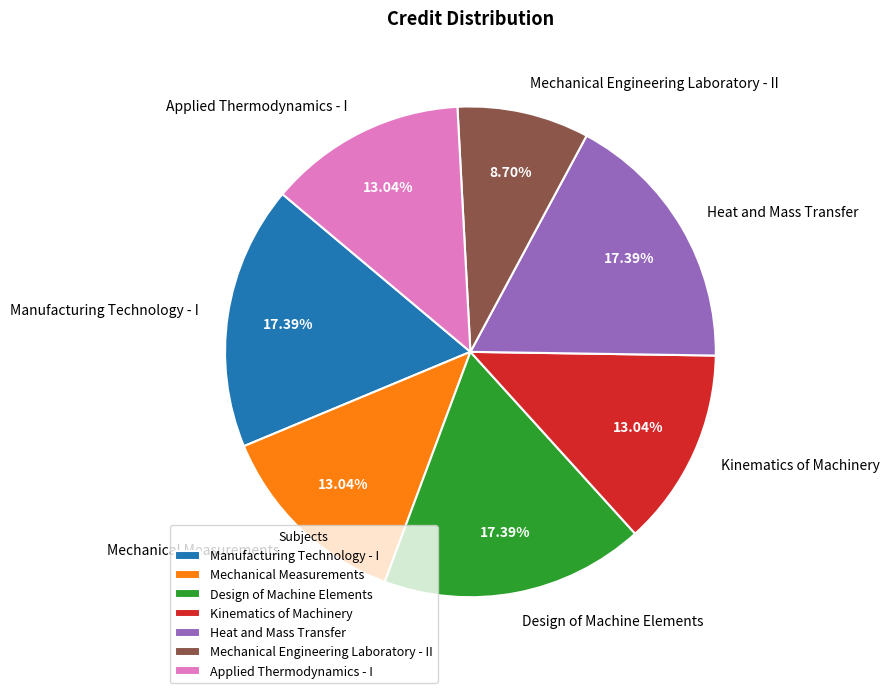

True or false: Kinematics of Machinery accounts for 13% of the total.

True